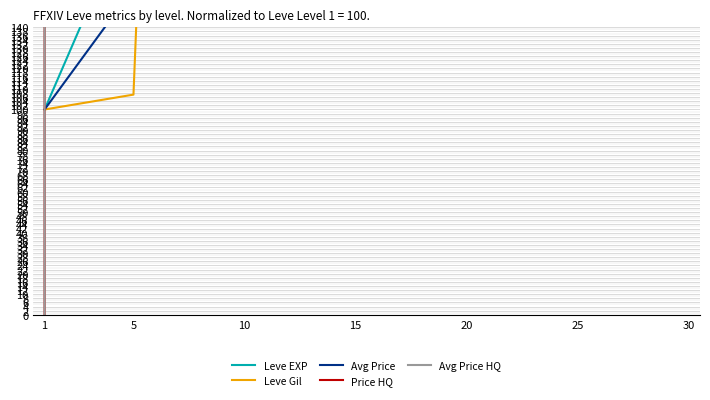

What is the highest value of the Price HQ series?

4600000.0